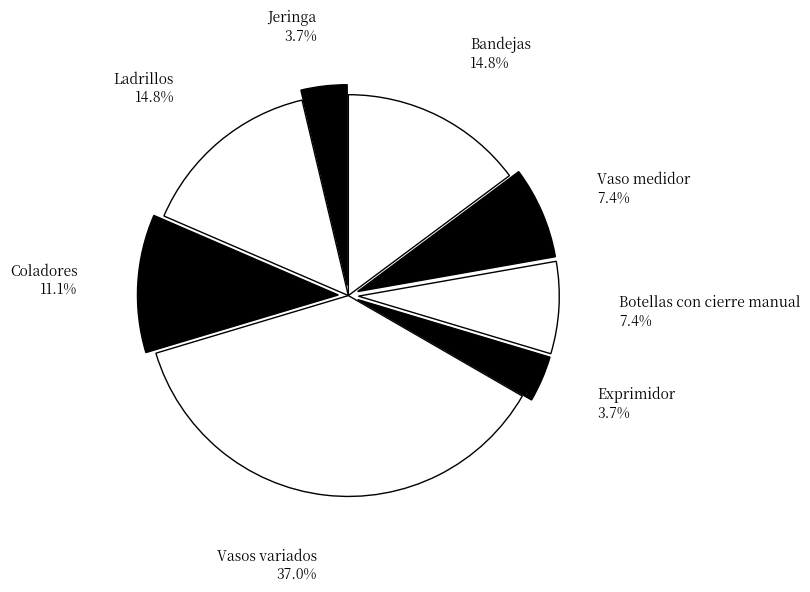

To the nearest percent, what percentage of the pie is Botellas con cierre manual?

7%